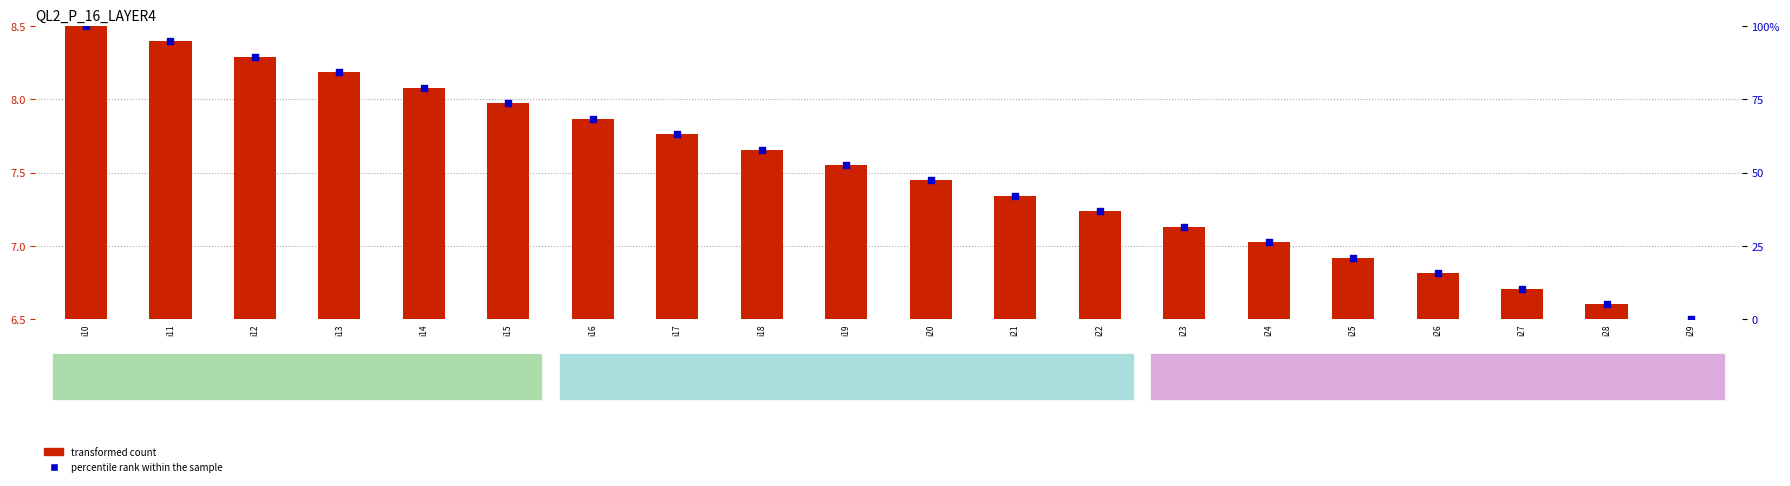

At which category is the sum across all series the highest?

i10